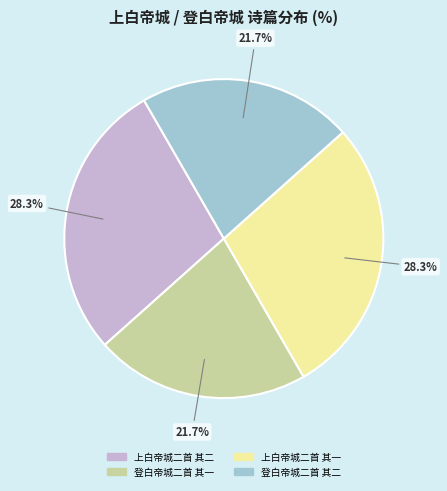

To the nearest percent, what portion does 登白帝城二首 其一 represent?

22%